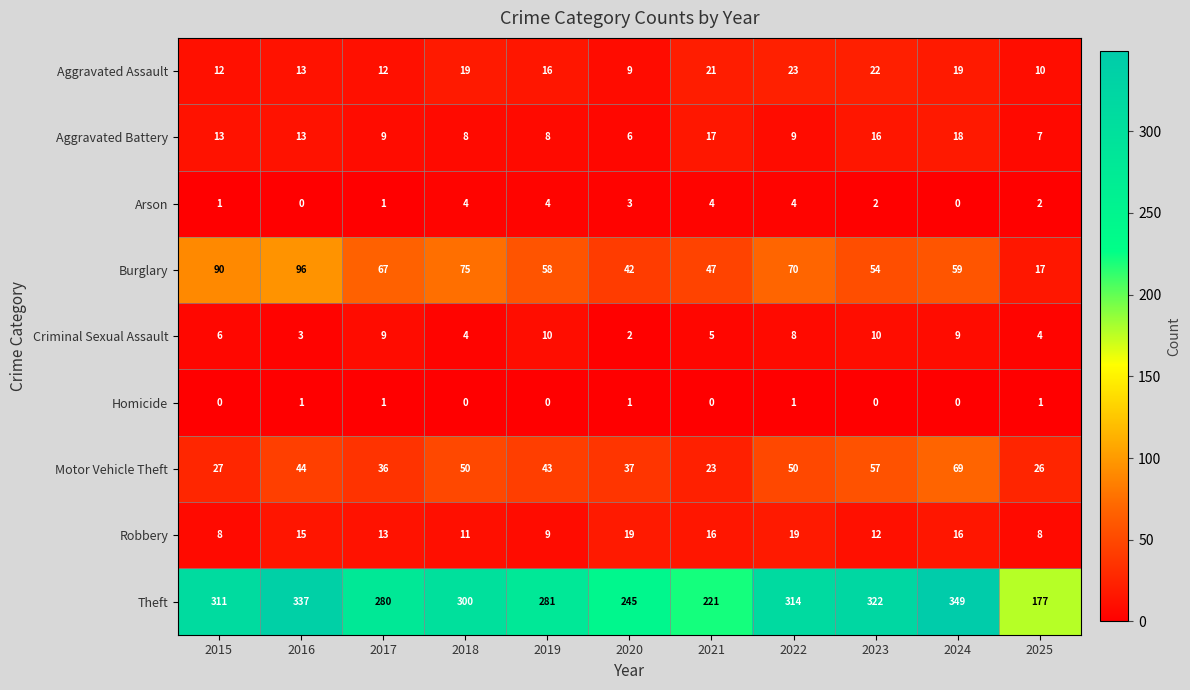

What is the sum of all Theft values?

3137